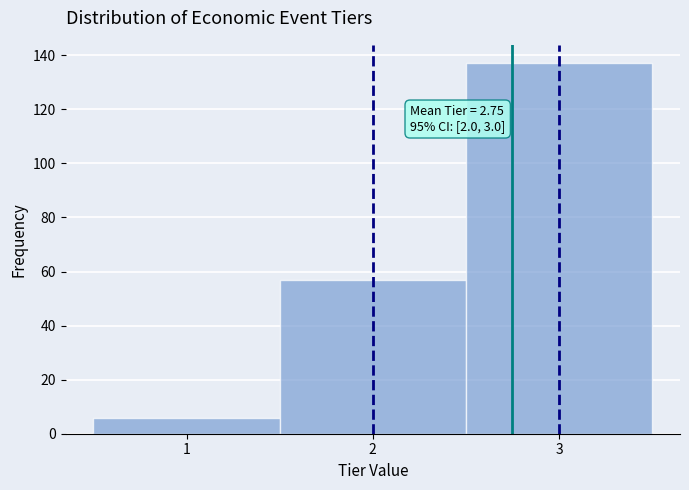

Over which range of the x-axis is the bar tallest?

2.5 to 3.5